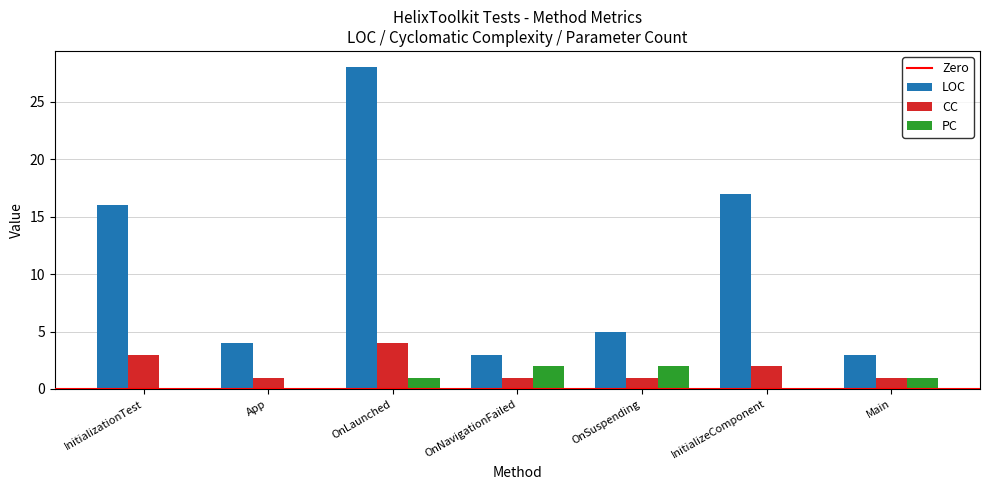

What value does the CC series have at OnLaunched?

4